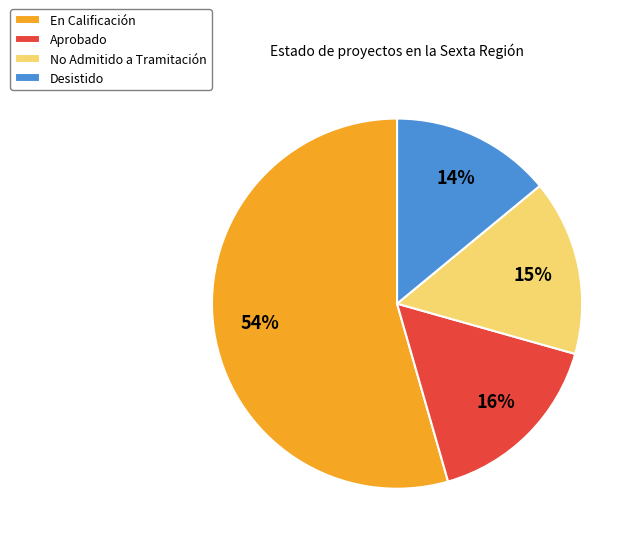

Count the number of slices in the pie.

4